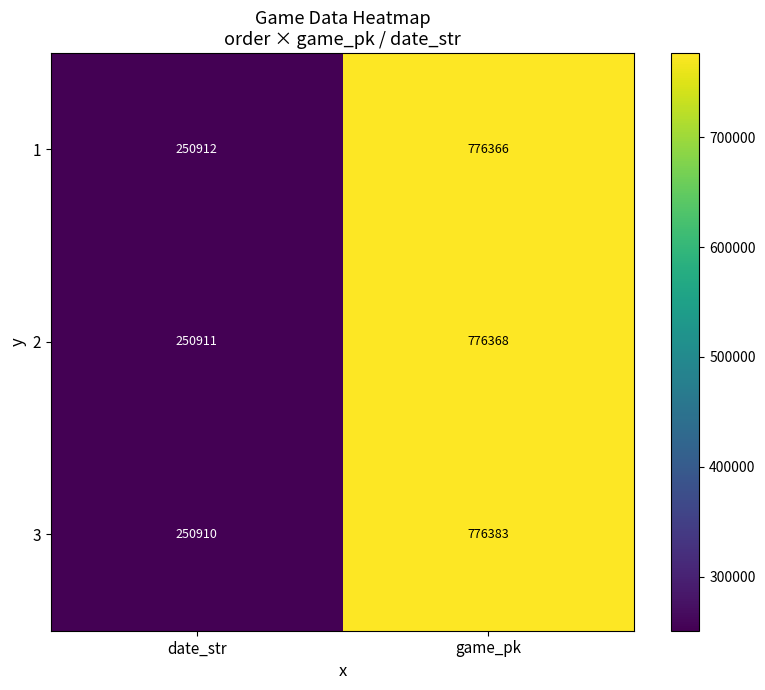

At which category is the sum across all series the highest?

game_pk